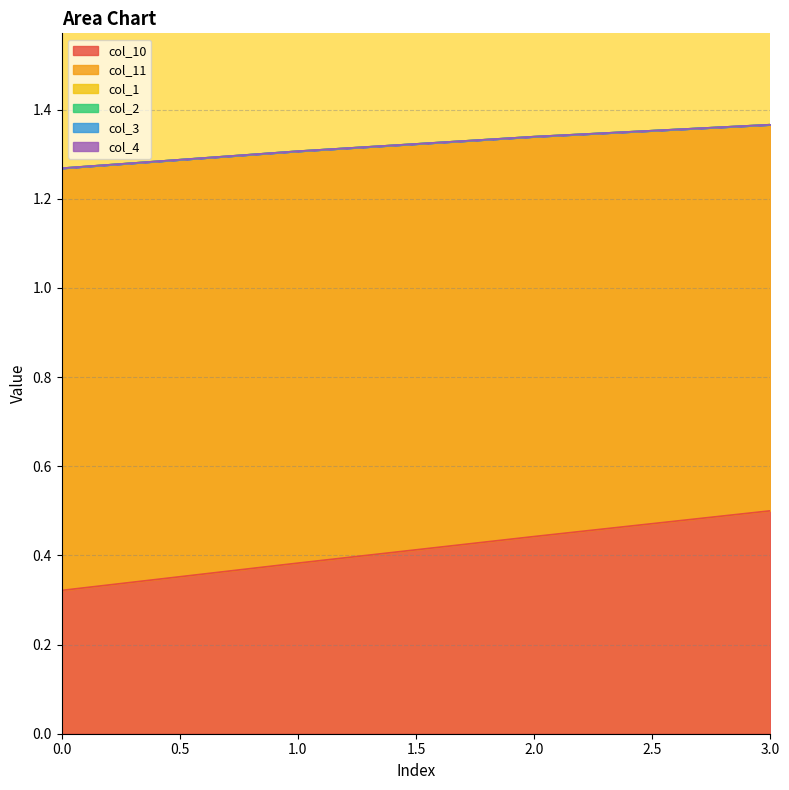

True or false: col_10 has more than 0 points higher than both neighbors.

False